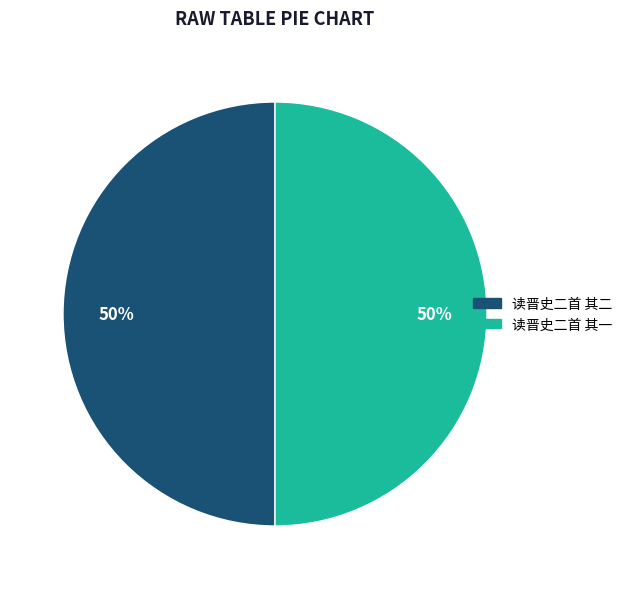

Is the sum of 读晋史二首 其一 and 读晋史二首 其二 greater than half?

Yes